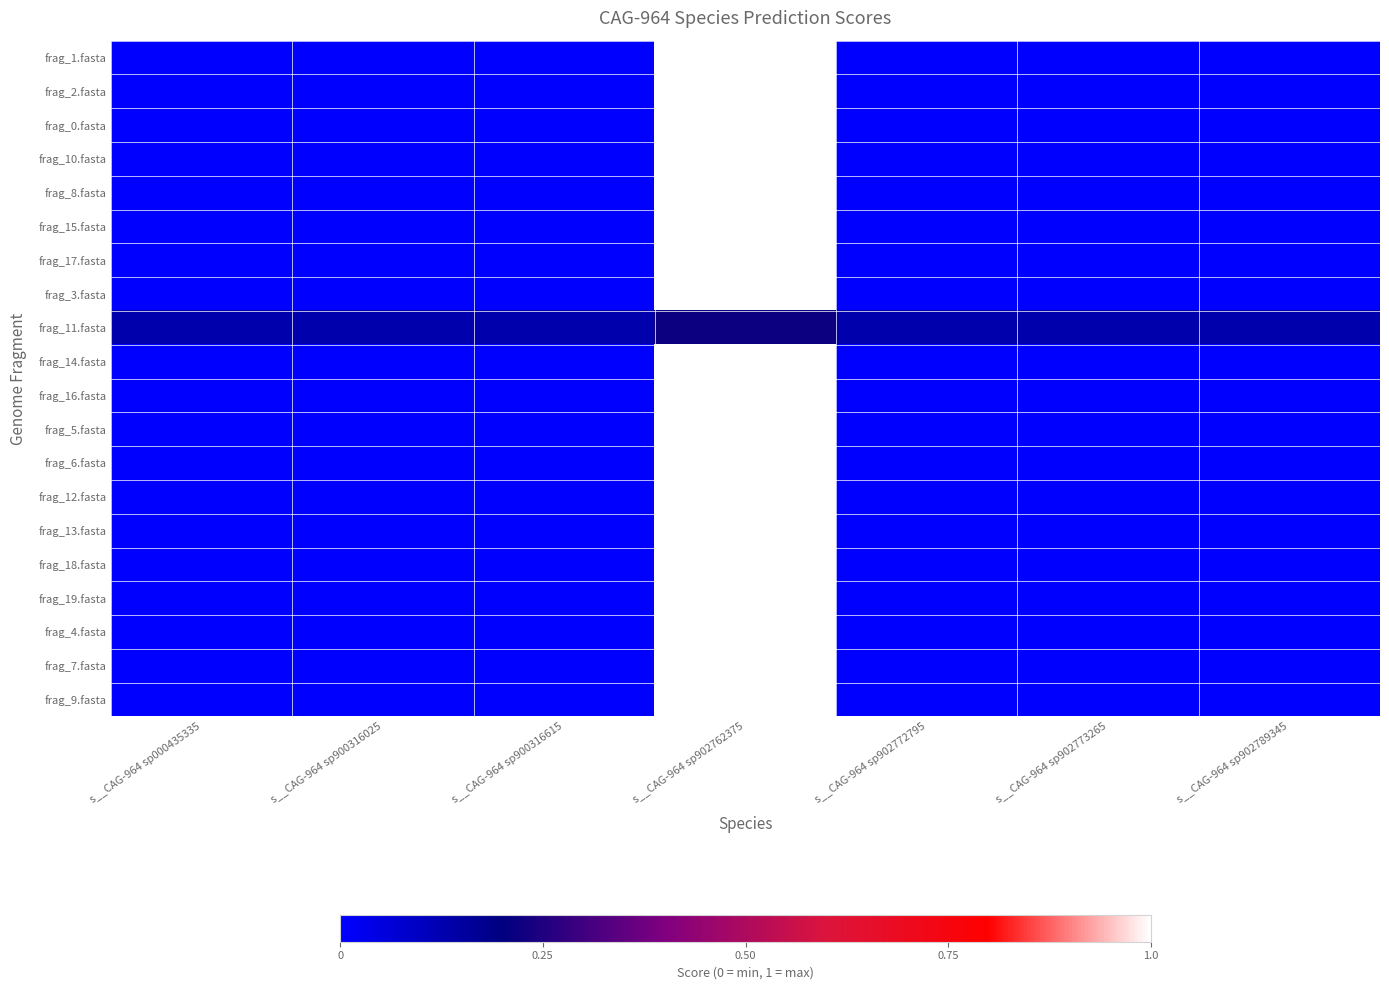

How many series are shown in this chart?

20